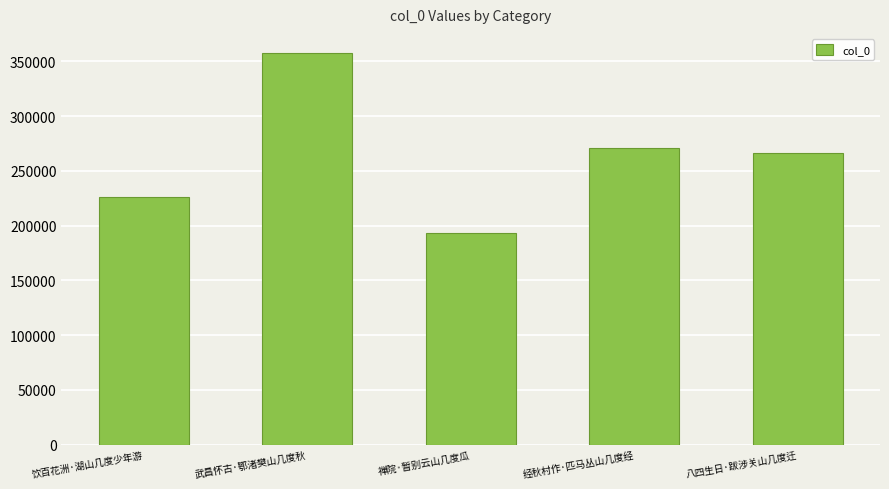

What is the sum of the values at 八四生日·跋涉关山几度迁 and 武昌怀古·鄂渚樊山几度秋?

623457